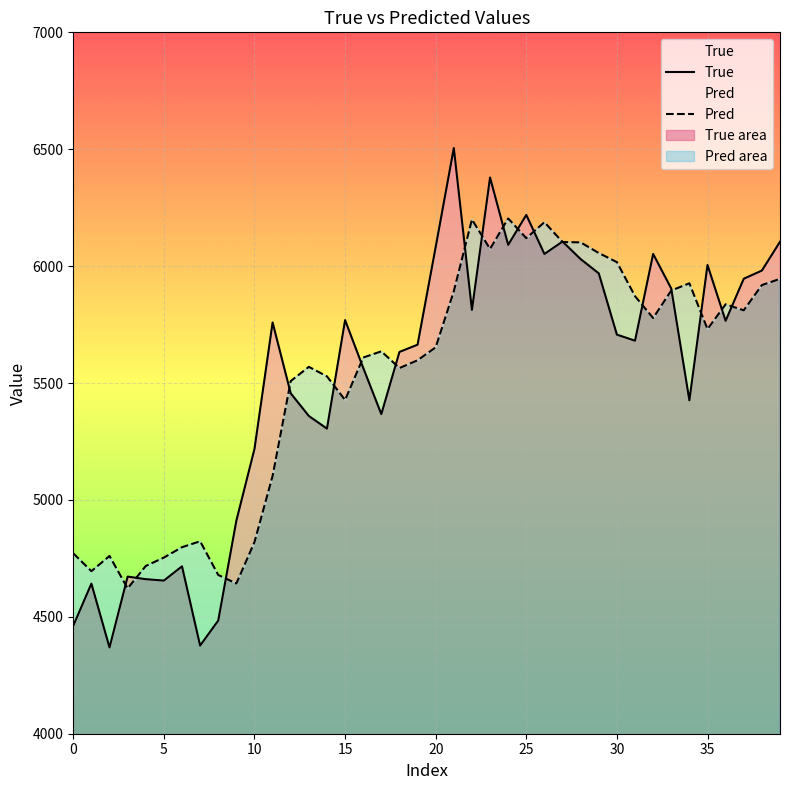

True or false: Pred has a value of 6056.1 at 29.

True